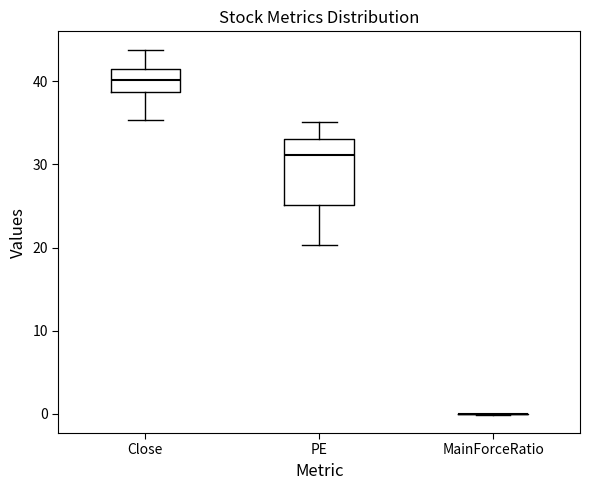

Reading left to right, transcribe this box plot: for each box, give where its median line is, the range the box spans, and where its two whiskers end, as read against the y-axis. The values are not printed on the chart, so give them approximately, as read against the axis.

Close: median 40, box 39 to 41, whiskers 35 to 44
PE: median 31, box 25 to 33, whiskers 20 to 35
MainForceRatio: box collapsed to a line at 0, whiskers 0 to 0